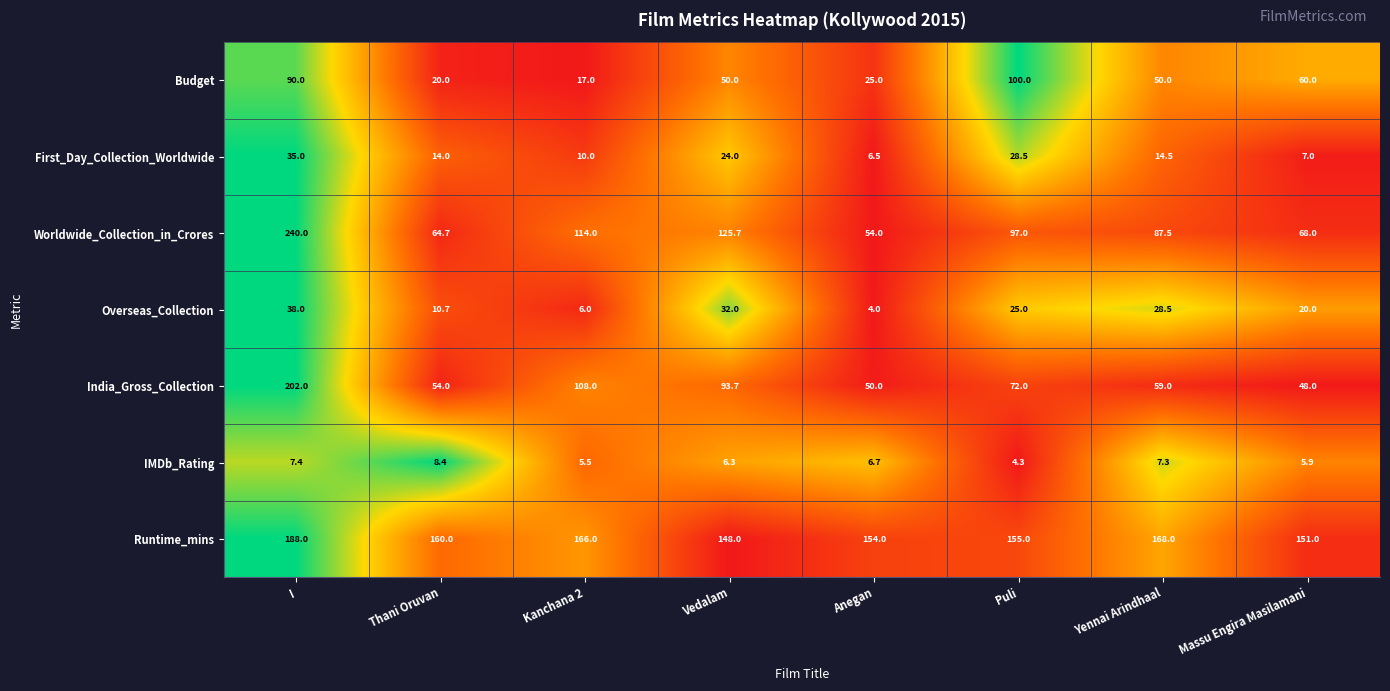

The Worldwide_Collection_in_Crores series shows 240.0 at I. True or false?

True